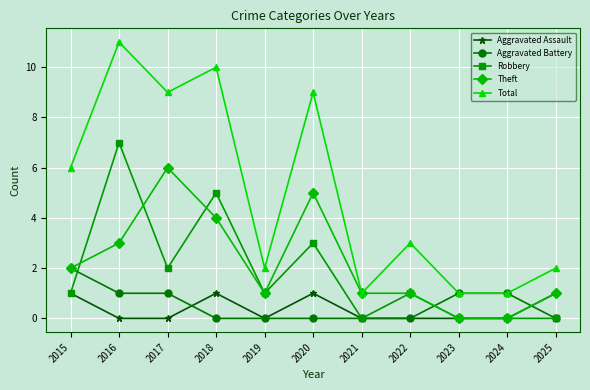

Reading left to right, what are all the values shown in this chart?

Aggravated Assault: 2015=1	2016=0	2017=0	2018=1	2019=0	2020=1	2021=0	2022=0	2023=0	2024=0	2025=1
Aggravated Battery: 2015=2	2016=1	2017=1	2018=0	2019=0	2020=0	2021=0	2022=0	2023=1	2024=1	2025=0
Robbery: 2015=1	2016=7	2017=2	2018=5	2019=1	2020=3	2021=0	2022=1	2023=0	2024=0	2025=0
Theft: 2015=2	2016=3	2017=6	2018=4	2019=1	2020=5	2021=1	2022=1	2023=0	2024=0	2025=1
Total: 2015=6	2016=11	2017=9	2018=10	2019=2	2020=9	2021=1	2022=3	2023=1	2024=1	2025=2